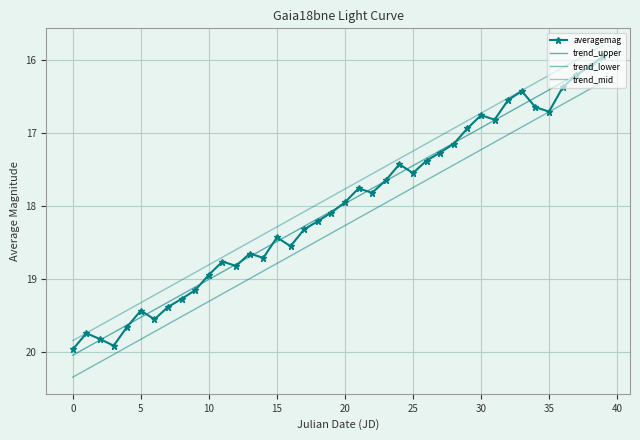

In averagemag, how many points are higher than both neighbors (excluding endpoints)?

9